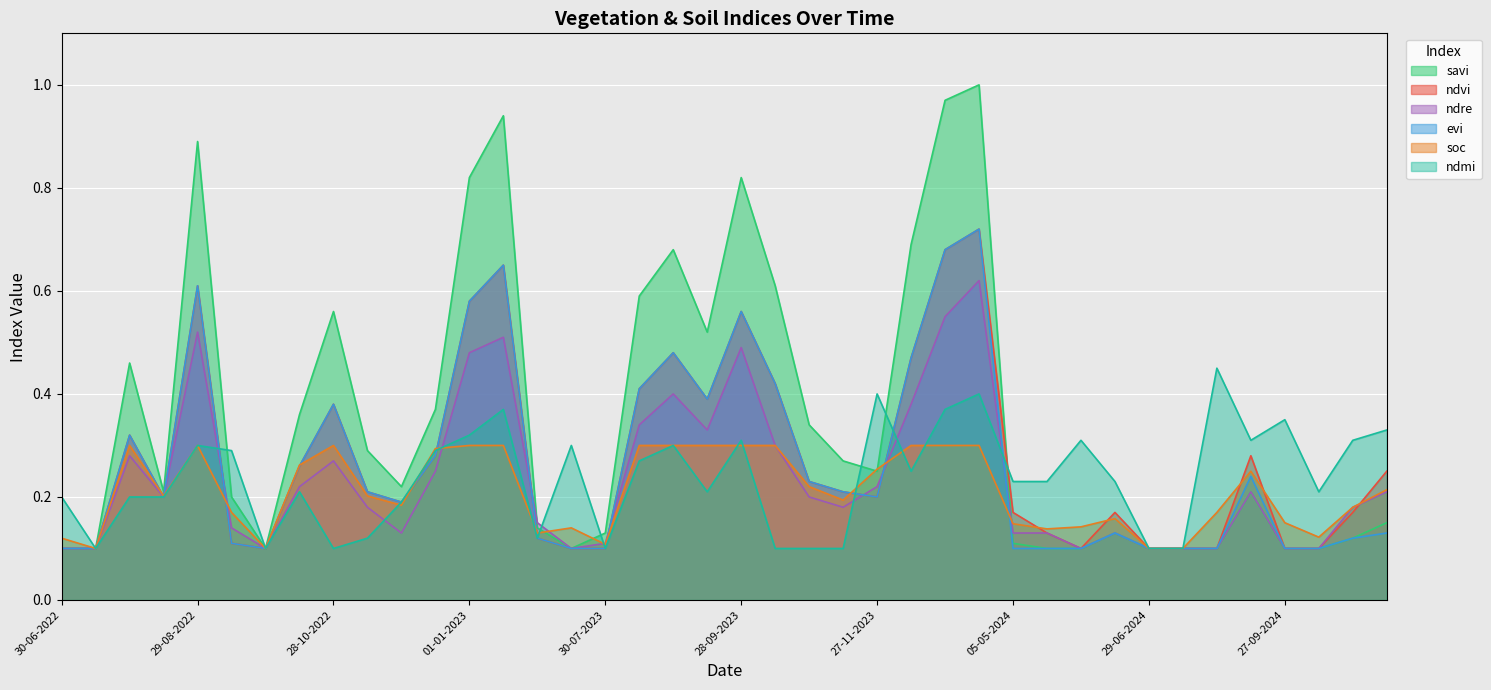

What is the spread (max minus min) of values at 28-10-2023?

0.2